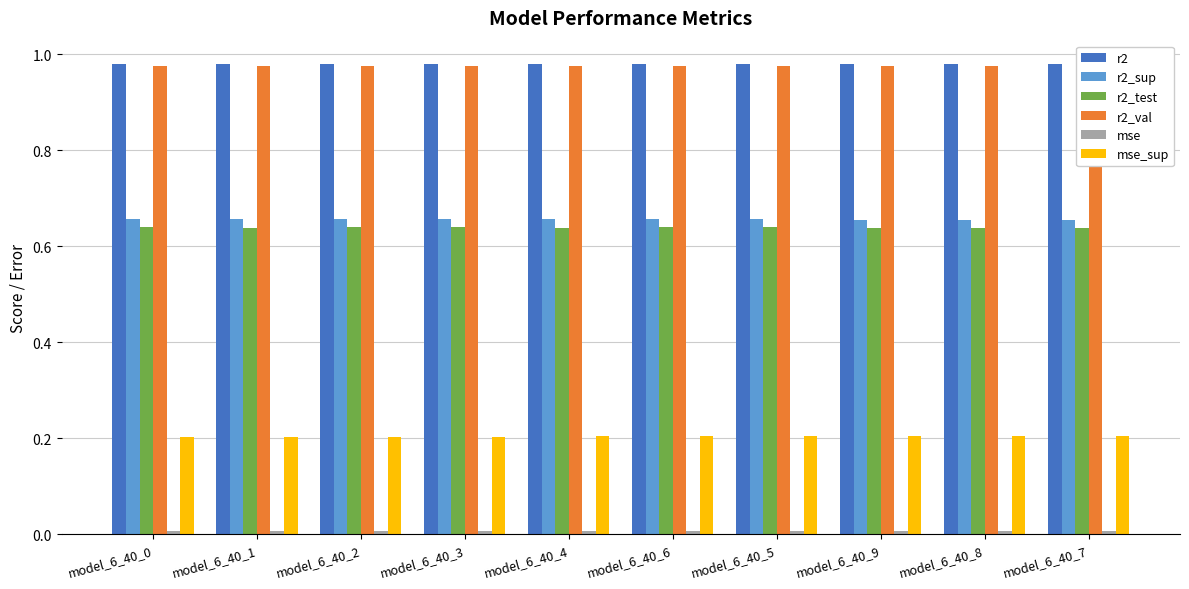

How many bars are there in each group?

6